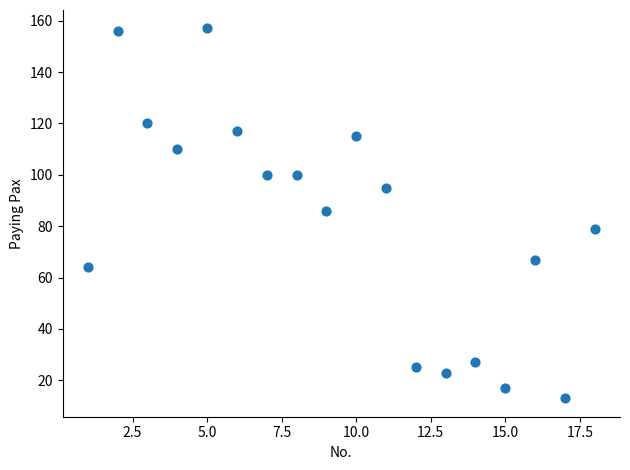

What is the range of X values (max minus min)?

17